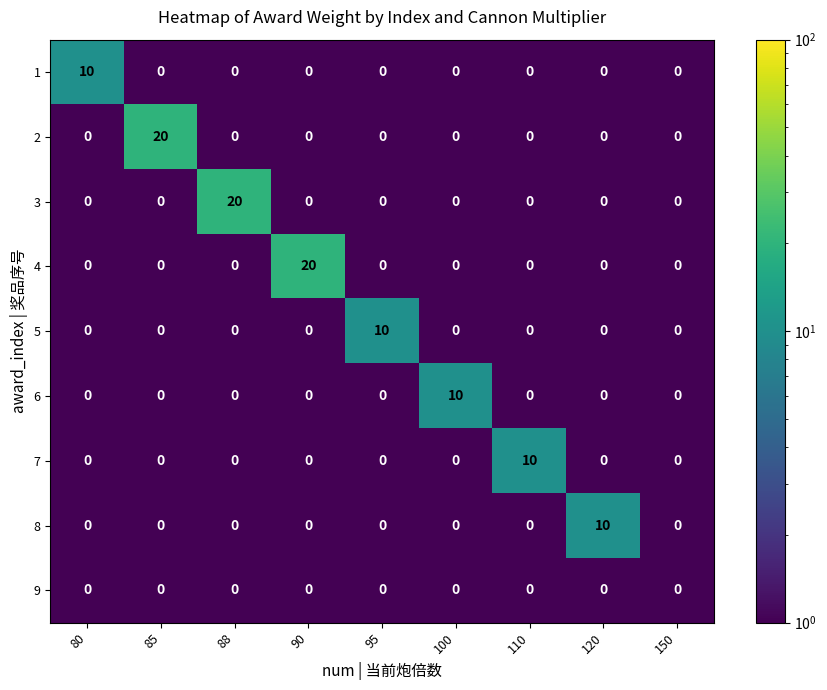

The value of 9 at 90 is 0. True or false?

True